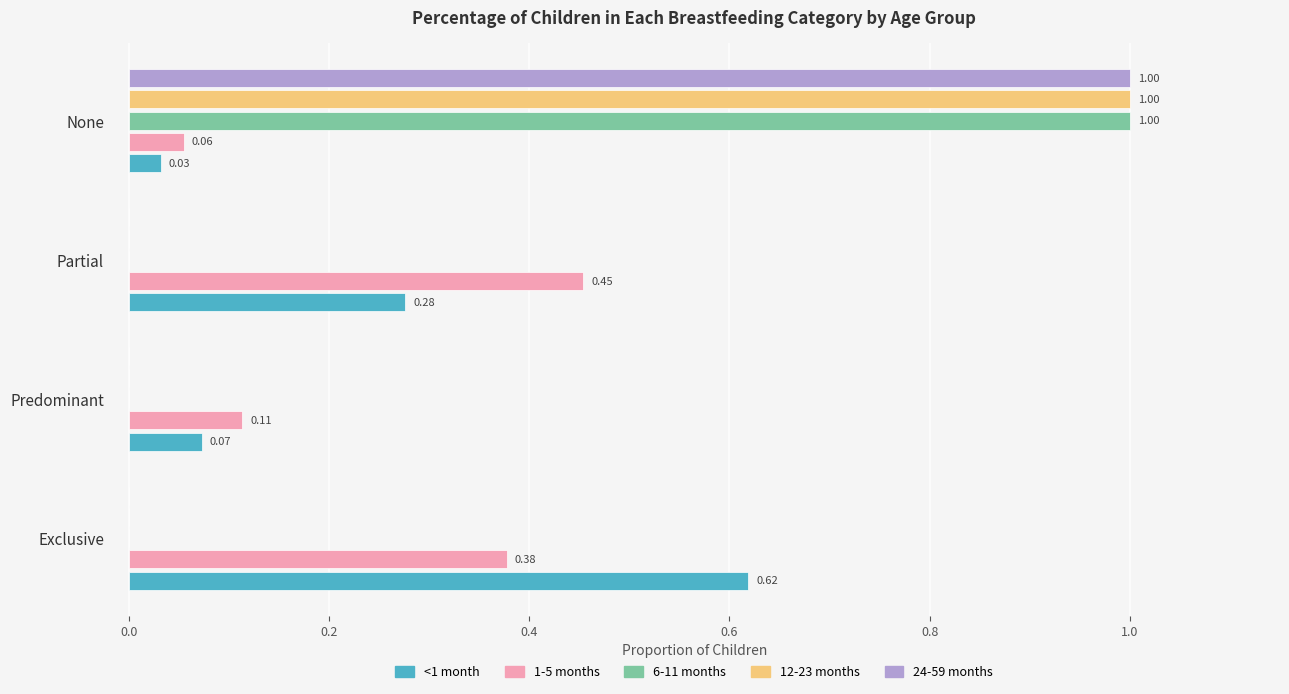

At which category is the sum across all series the highest?

None